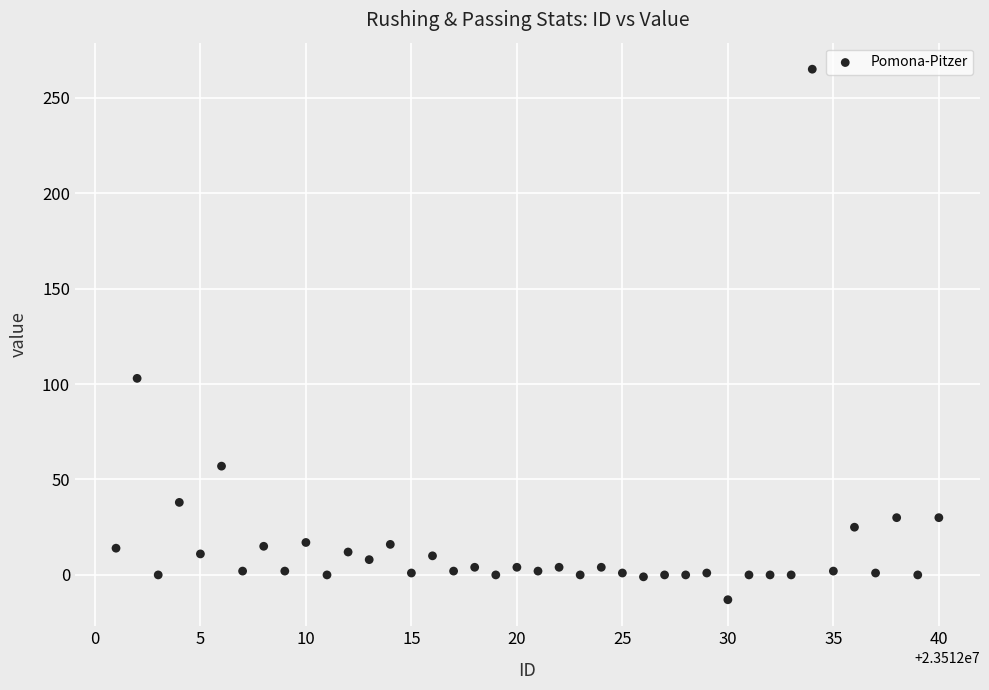

What is the range of Y values (max minus min)?

278